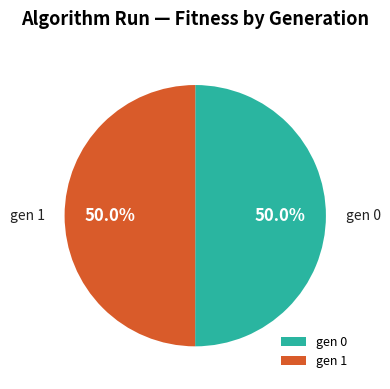

How many segments does this pie chart have?

2